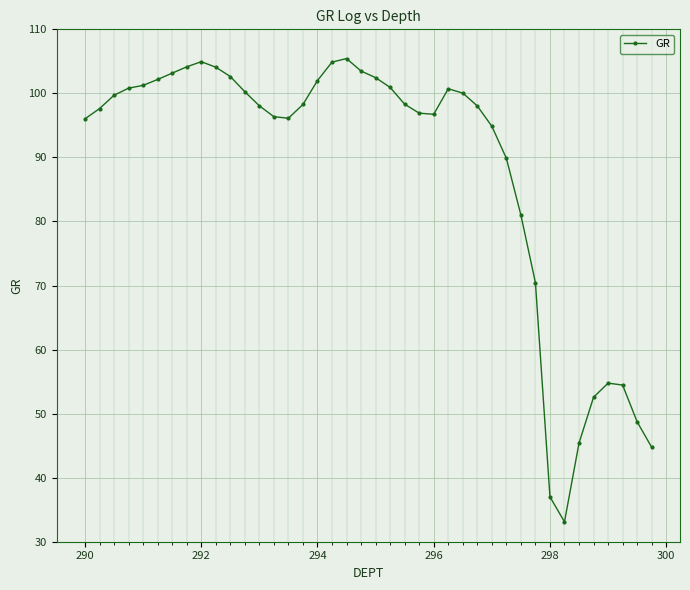

What is the minimum value shown in the chart?

33.1